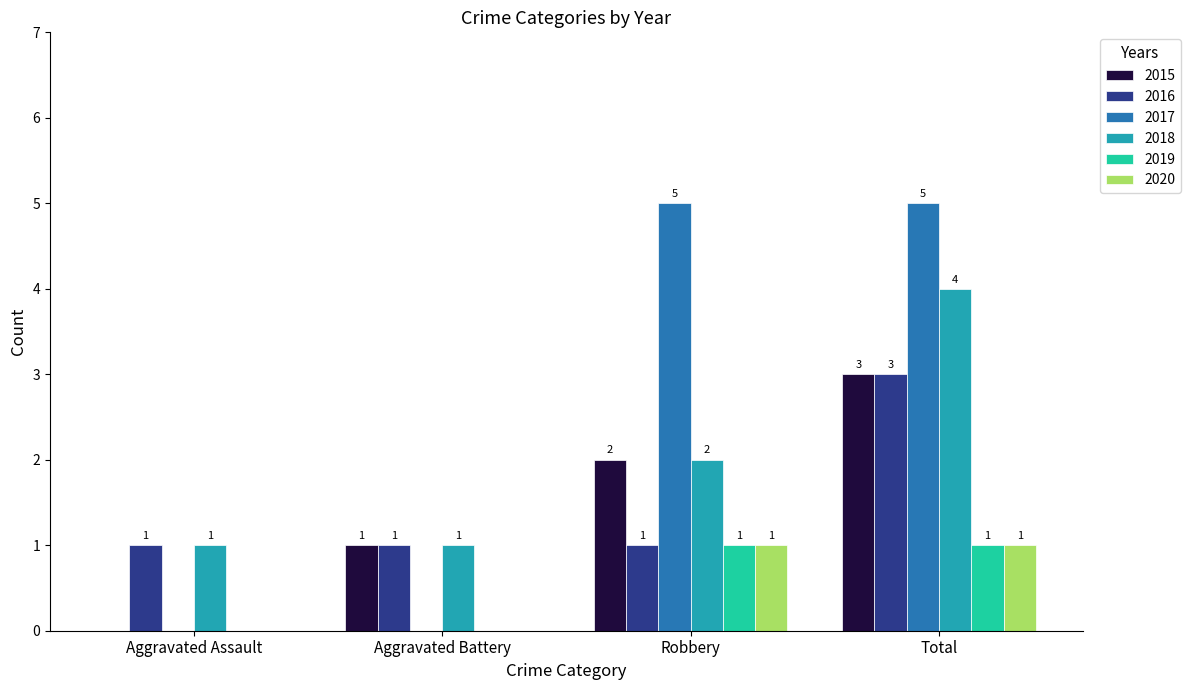

What is the sum of the 2018 values at Total and Robbery?

6